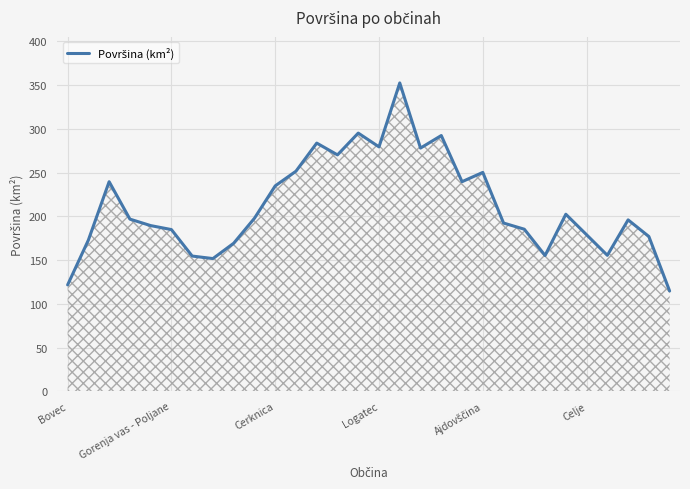

What is the difference between the maximum and minimum values?

237.9